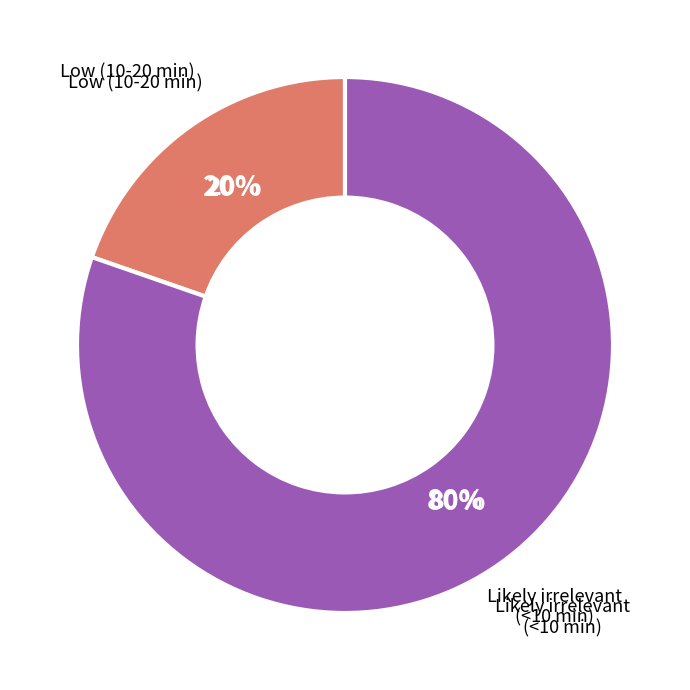

Rank the categories by value from highest to lowest.

Likely irrelevant (<10 min), Low (10-20 min)